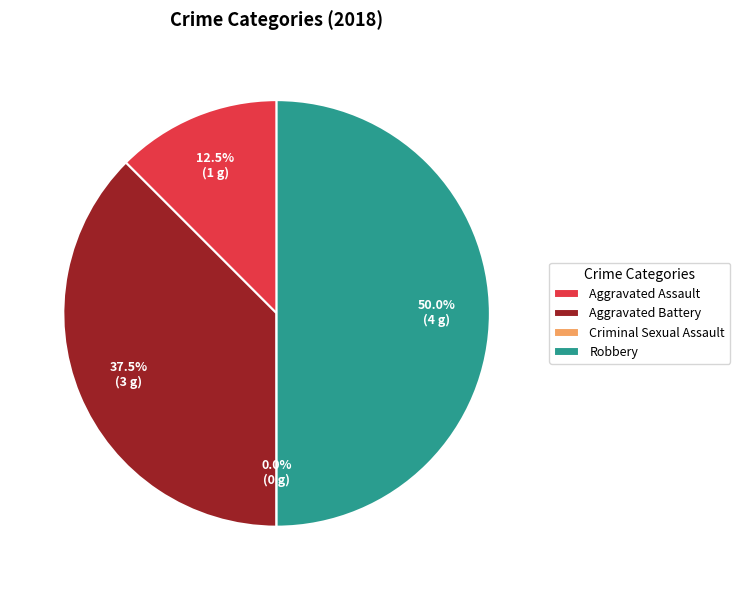

Does Criminal Sexual Assault represent more than half of the total?

No